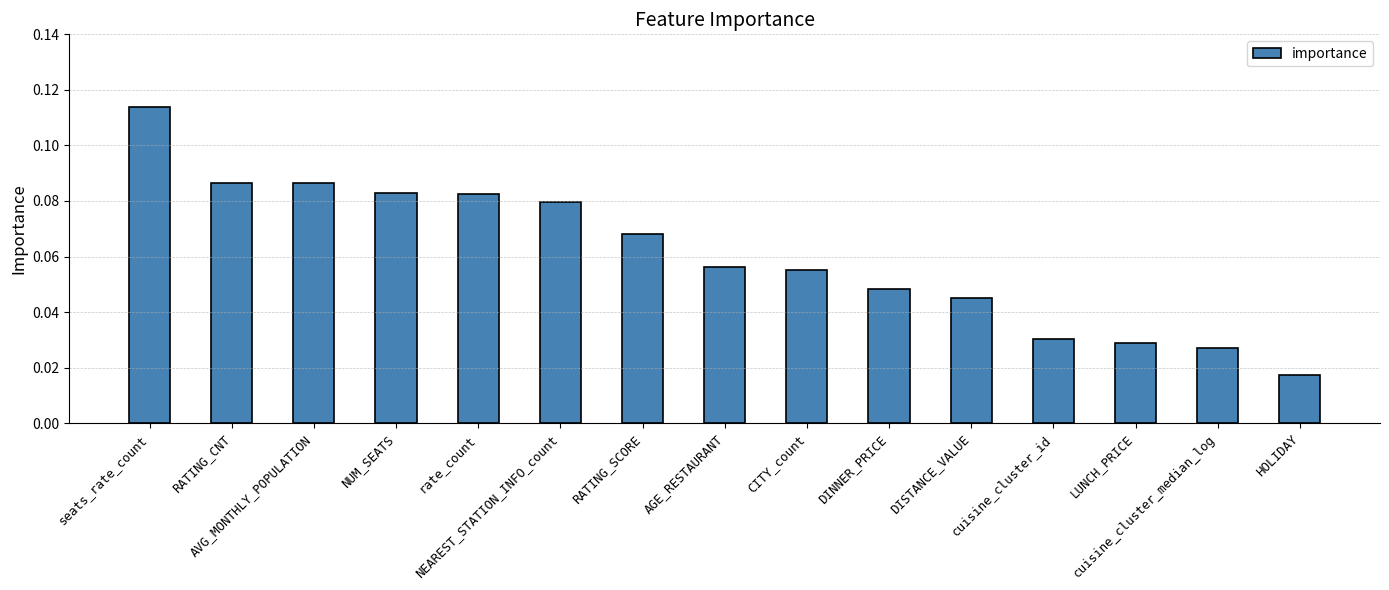

What position from the right is CITY_count?

7